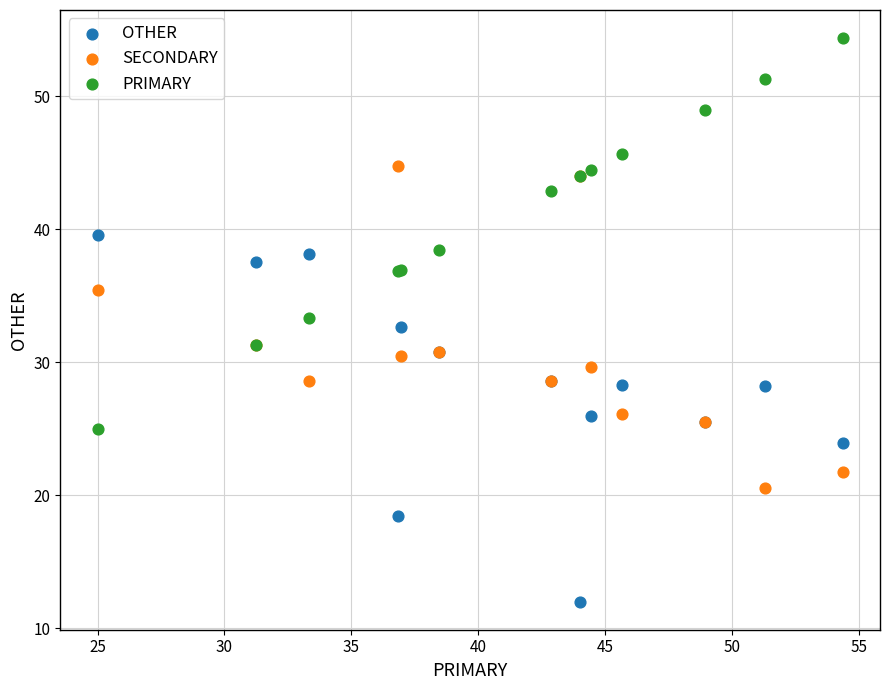

Which series contains the highest Y value?

PRIMARY